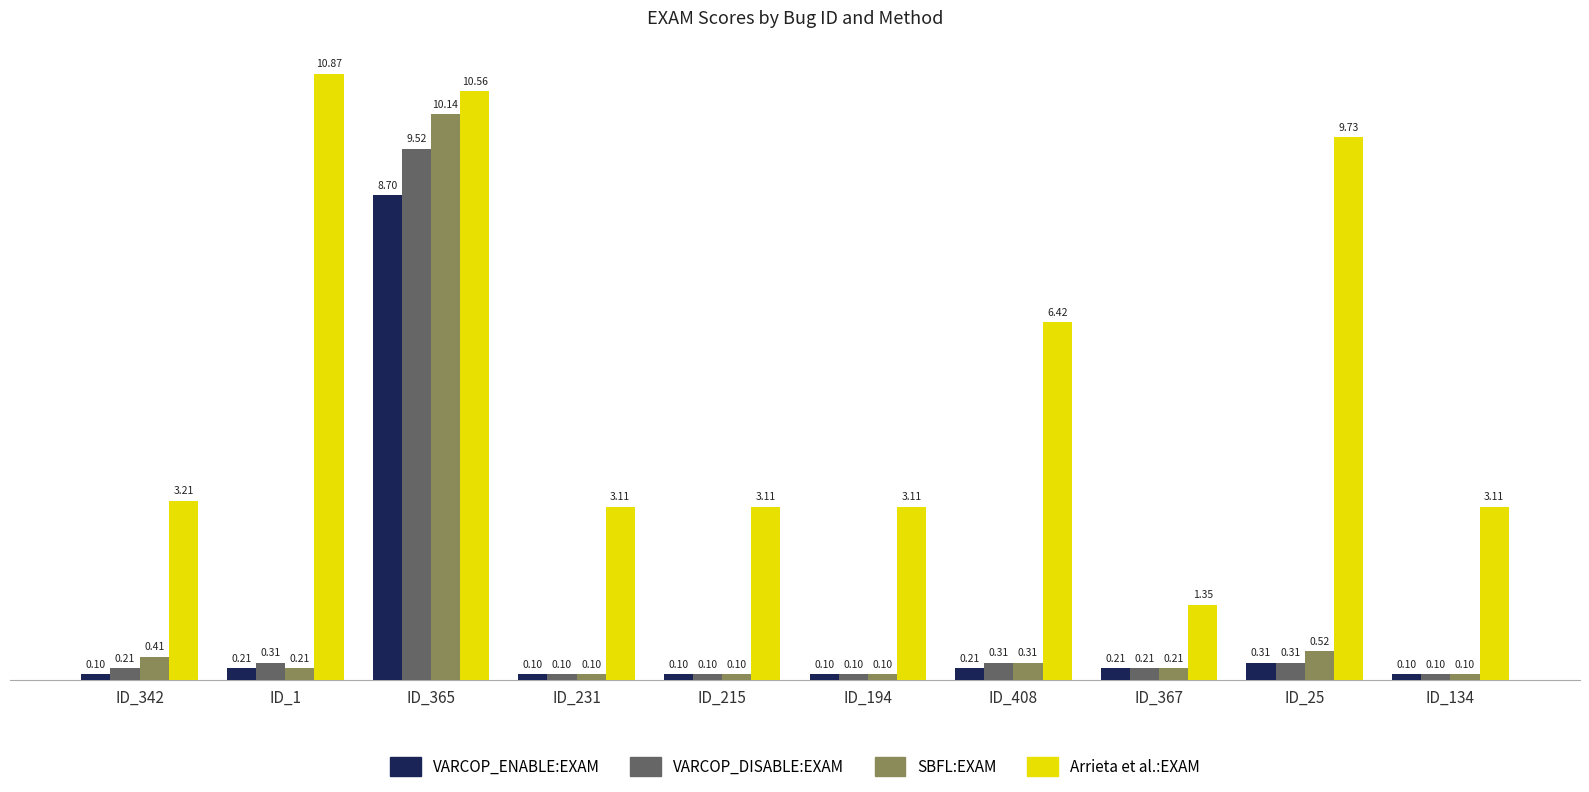

What is the smallest value displayed?

0.1